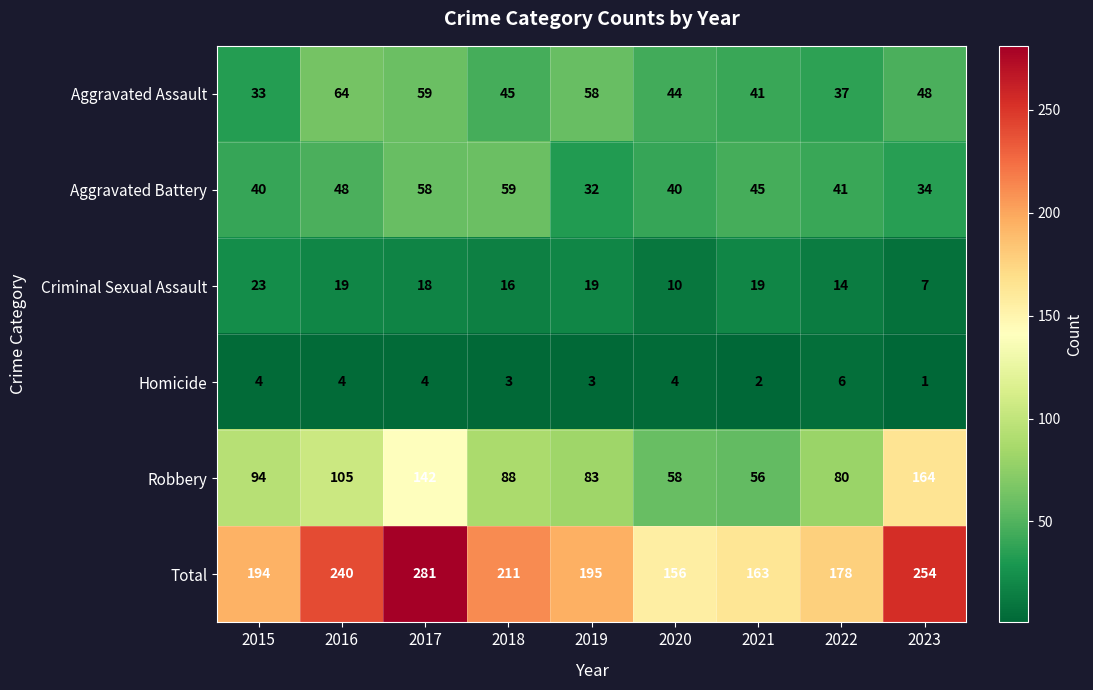

At which label does Criminal Sexual Assault reach its peak?

2015